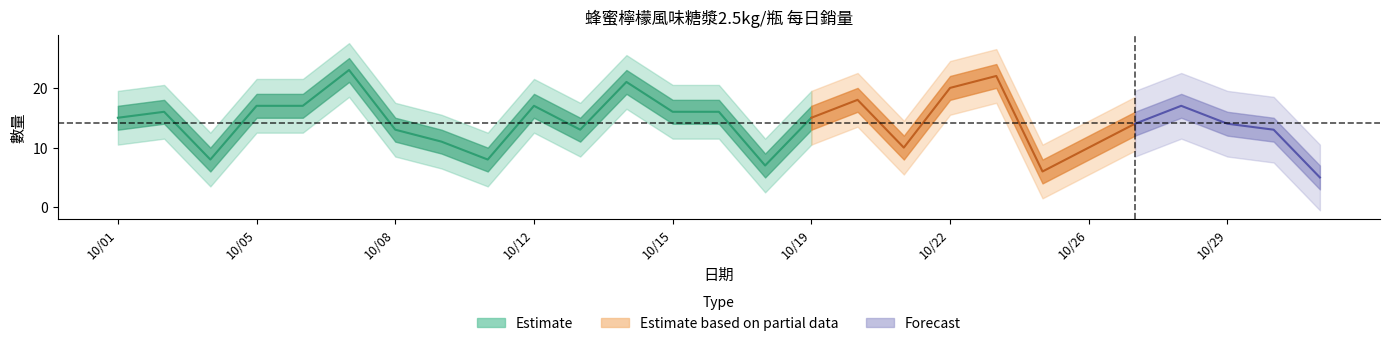

Reading left to right, what are all the values shown in this chart?

20201001=15	20201002=16	20201003=8	20201005=17	20201006=17	20201007=23	20201008=13	20201009=11	20201010=8	20201012=17	20201013=13	20201014=21	20201015=16	20201016=16	20201017=7	20201019=15	20201020=18	20201021=10	20201022=20	20201023=22	20201024=6	20201026=10	20201027=14	20201028=17	20201029=14	20201030=13	20201031=5